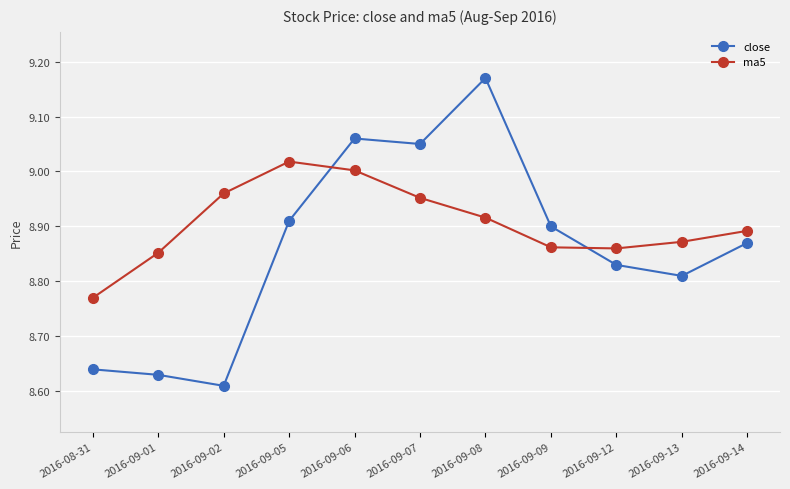

How many data points does each series have?

11